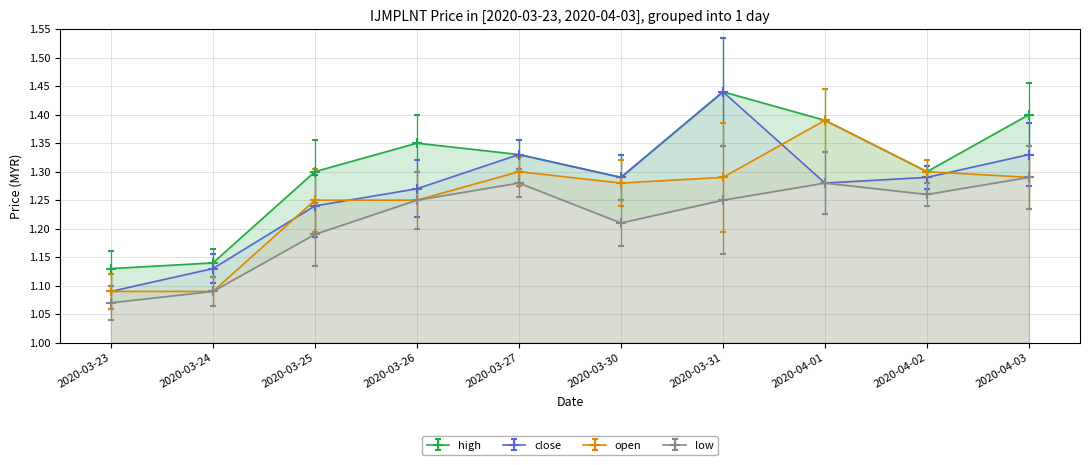

What is the label of the 3rd point from the left?

2020-03-25